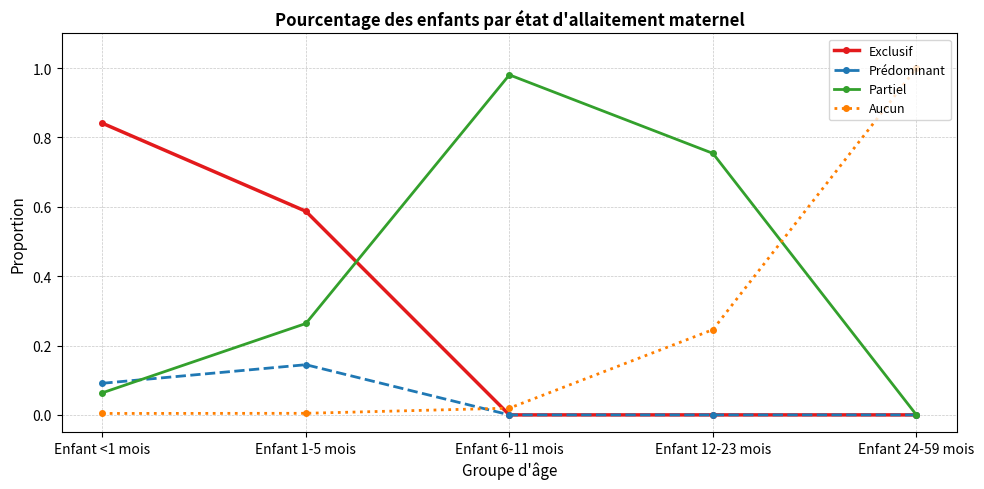

Where is Partiel nearest to the value 0?

Enfant 24-59 mois